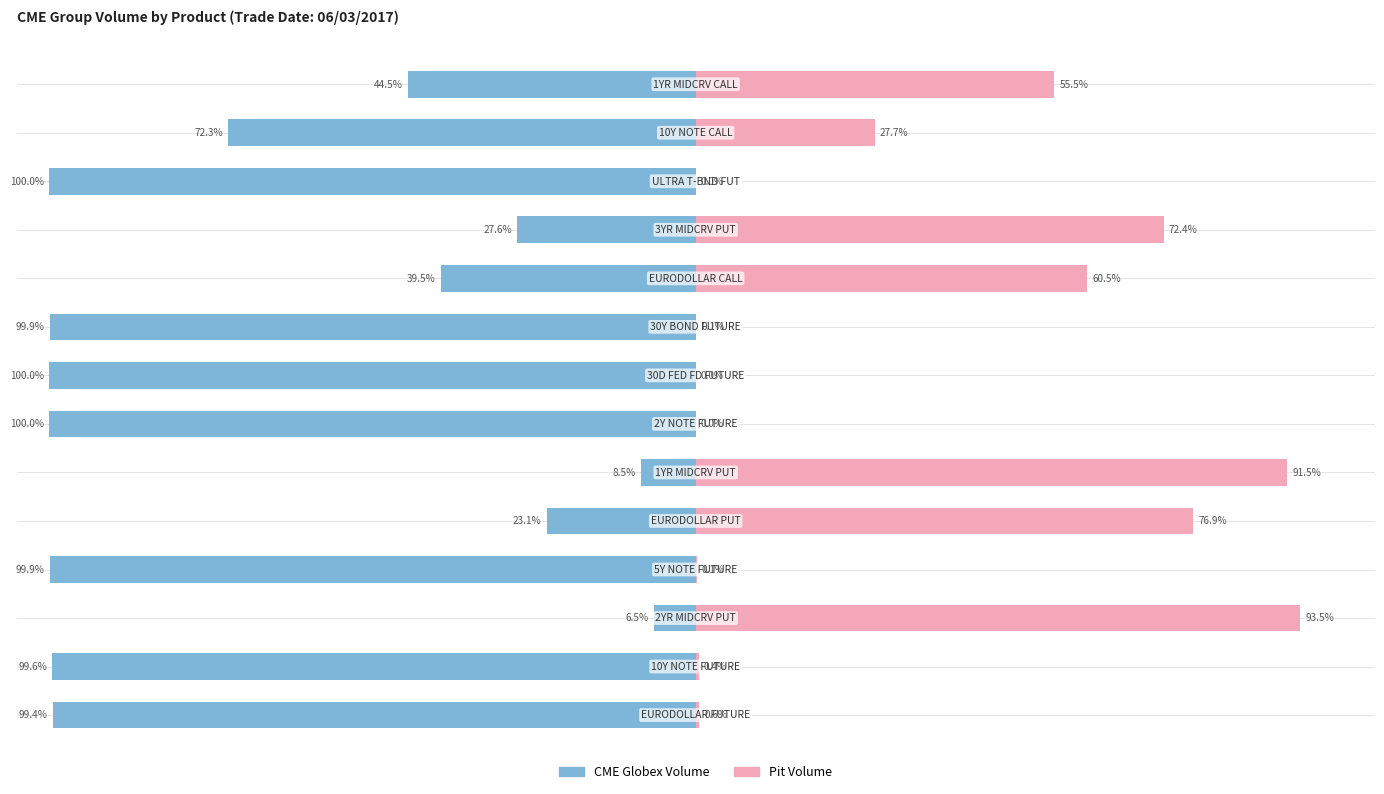

What is the value of the CME Globex Volume bar at the 11th from the left?

-27.6